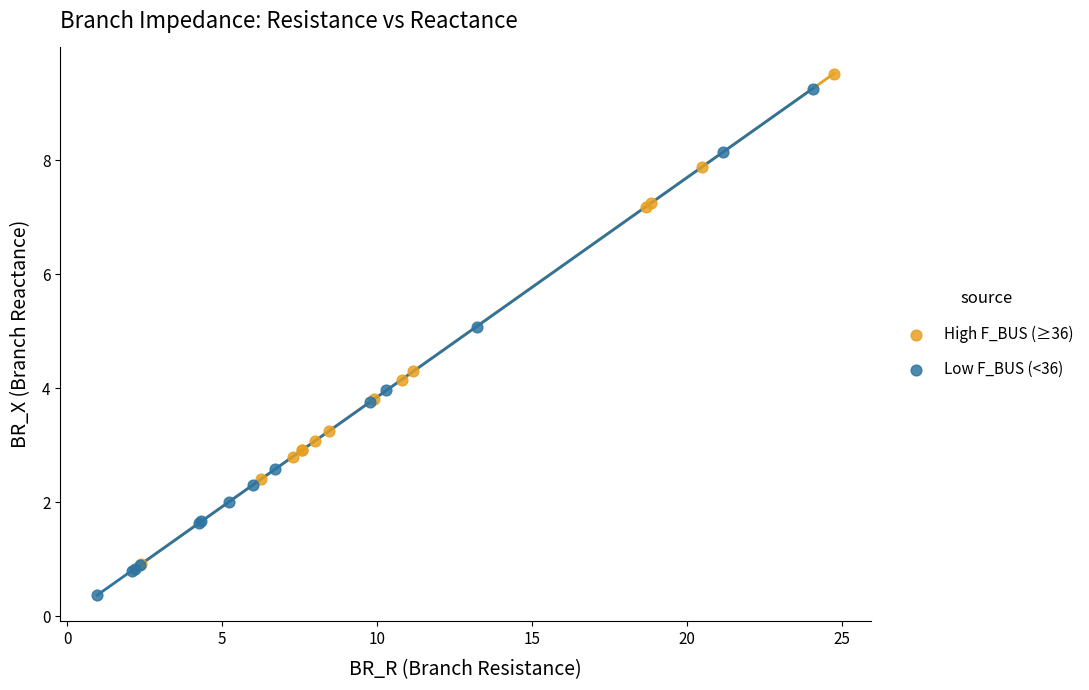

Which series reaches the minimum Y coordinate?

Low F_BUS (<36)